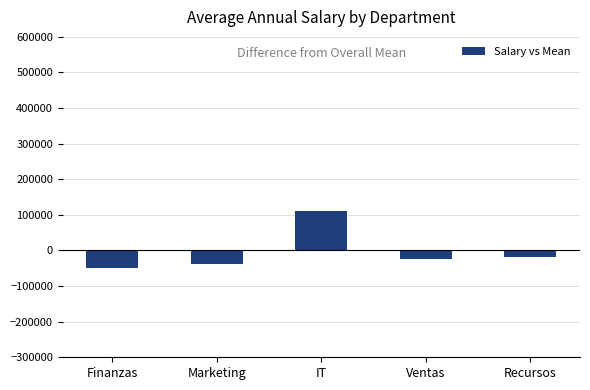

Read the value at Ventas.

-23406.5